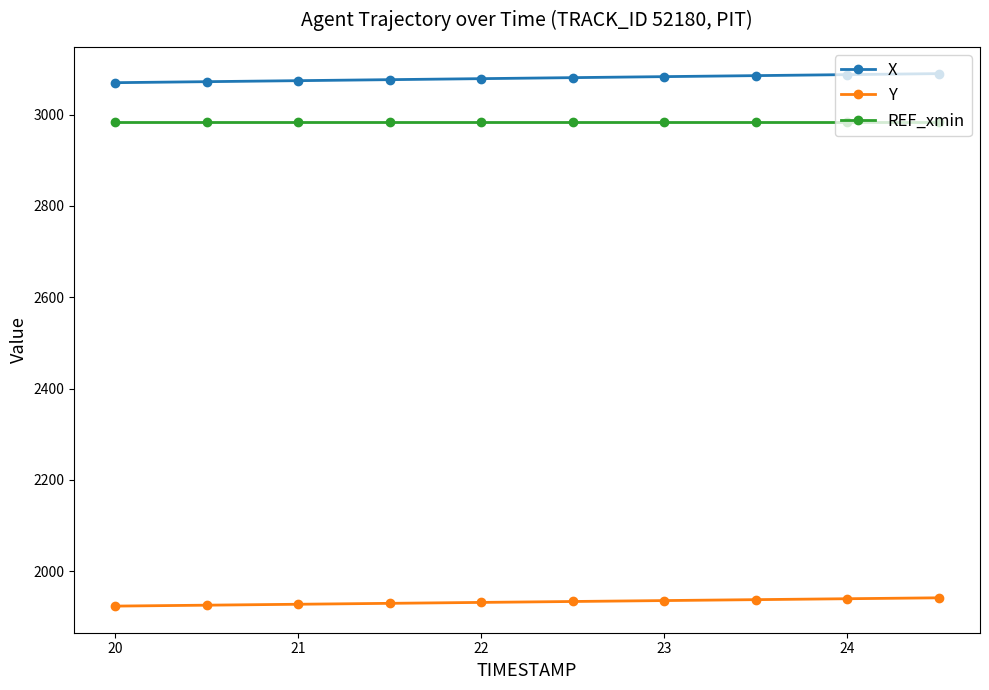

True or false: REF_xmin and Y intersect in this chart.

False